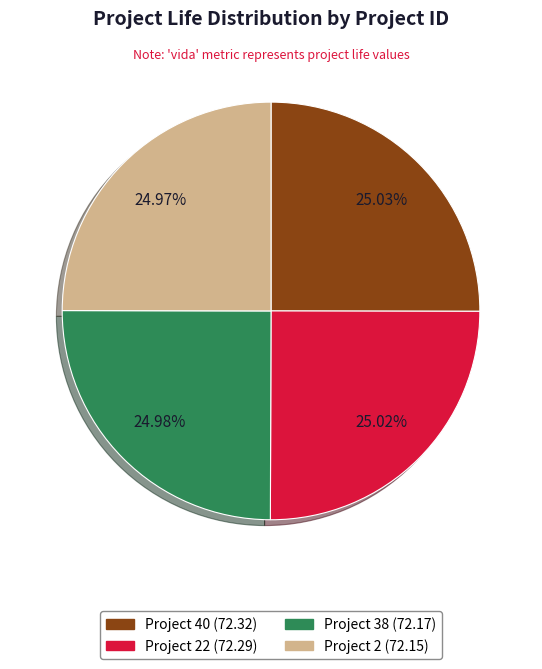

Is there any slice that represents more than half of the pie?

No